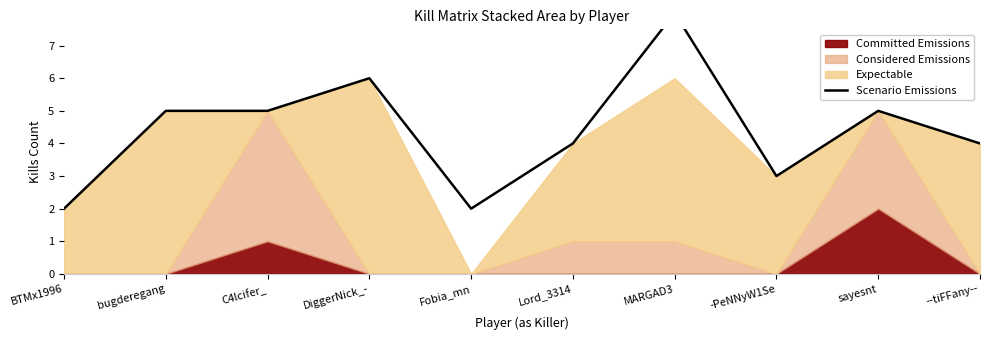

What is the difference between the values at Lord_3314 and C4lcifer_?

1